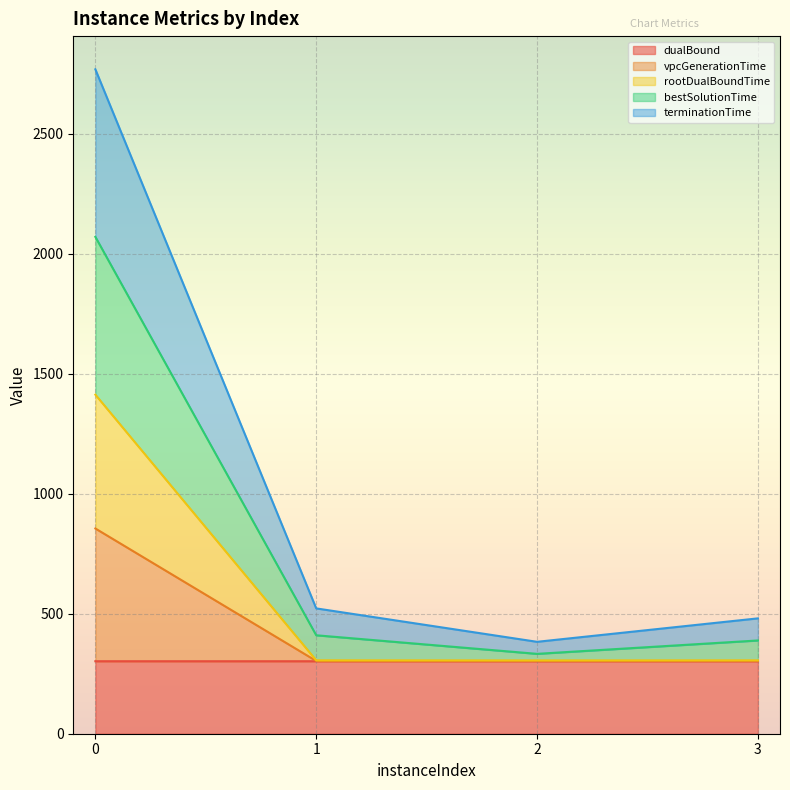

What is the maximum value shown in the chart?

2767.7